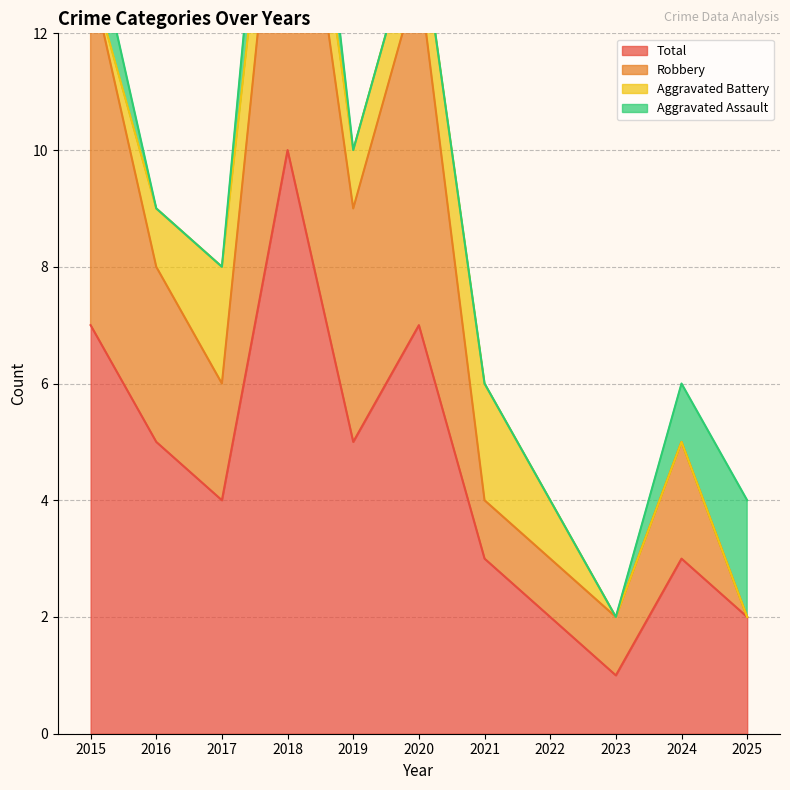

The Total series shows 4 at 2024. True or false?

False